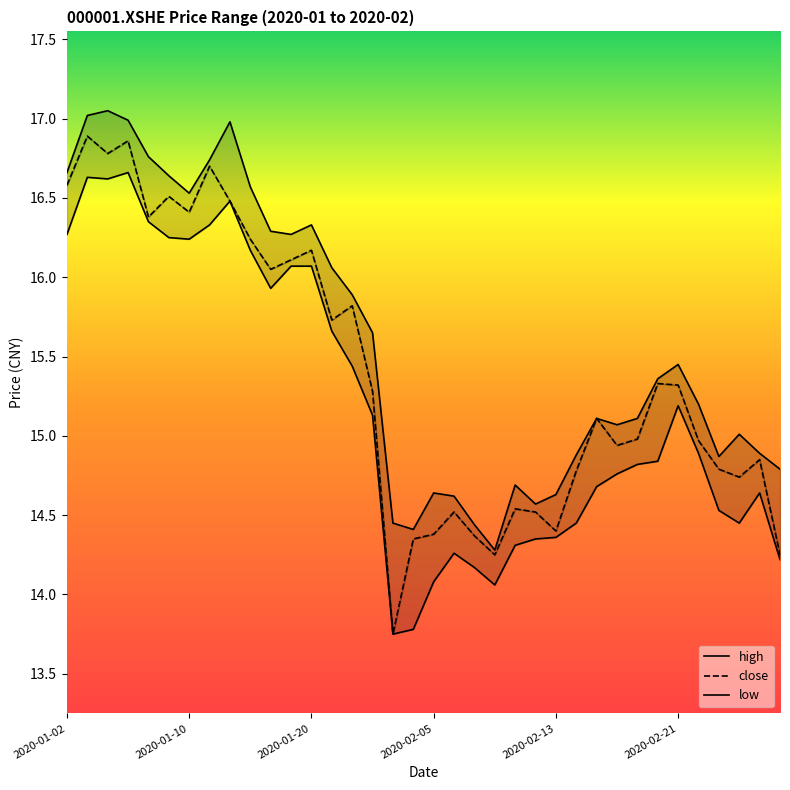

What is the sum of all high values?

560.9